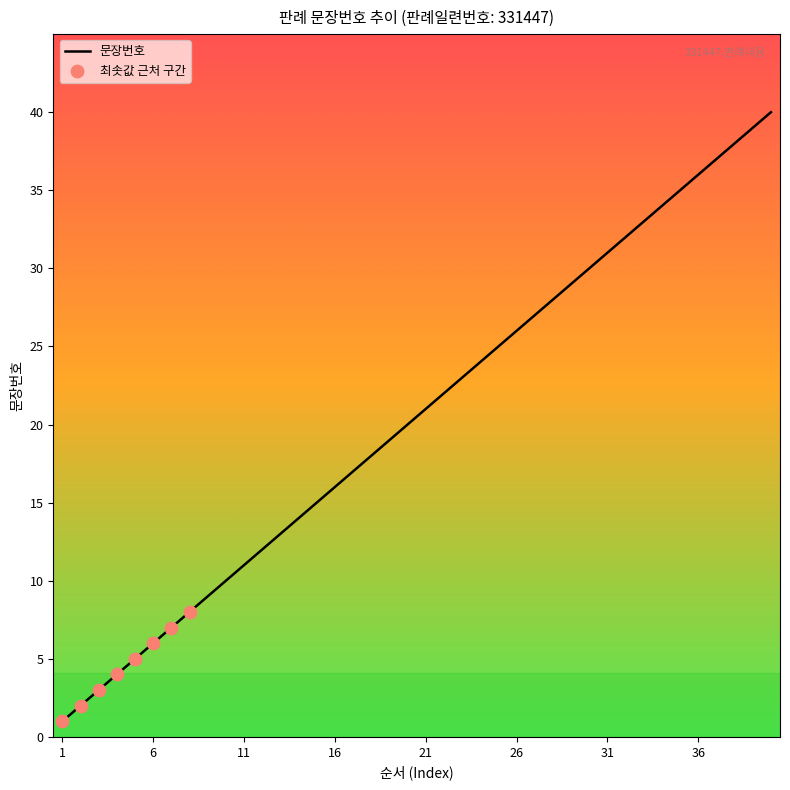

What is the maximum value shown in the chart?

40